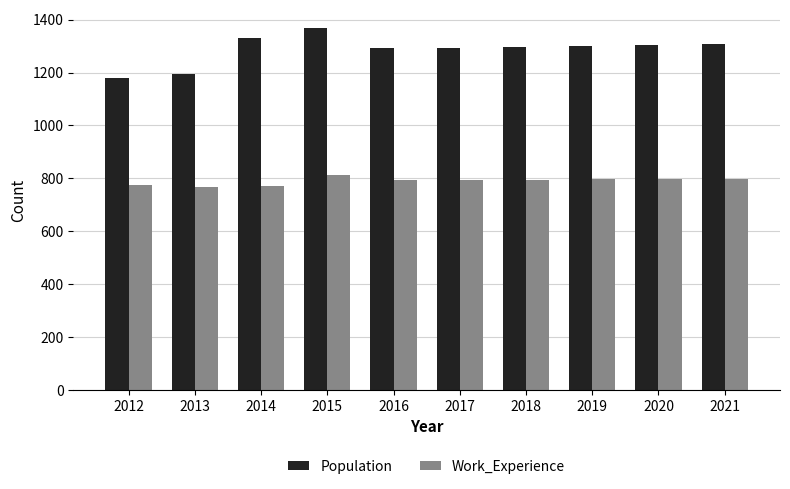

How many bars are there in each group?

2